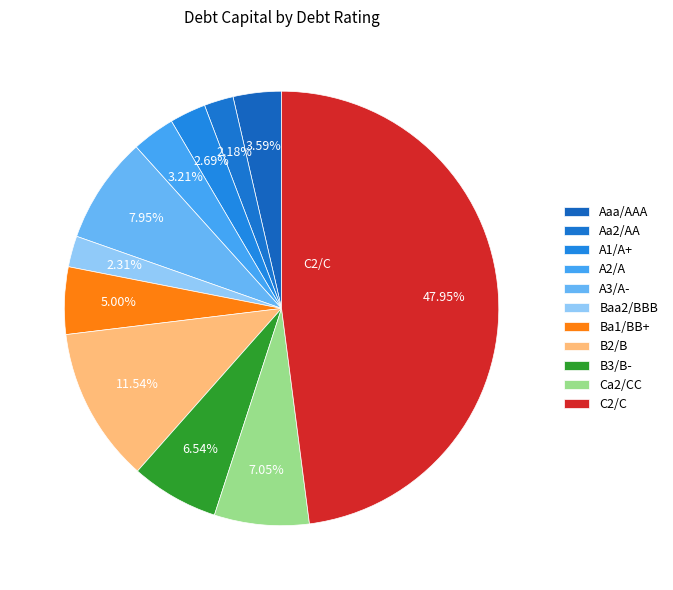

How many slices are in this pie chart?

11